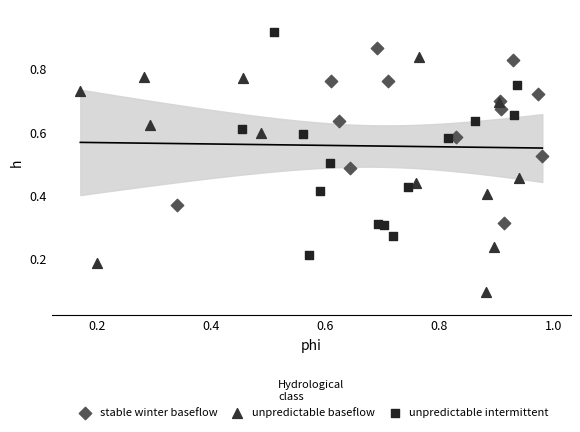

Which series contains the highest Y value?

unpredictable intermittent